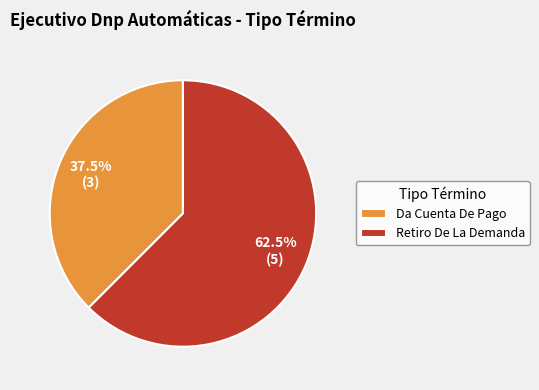

Rank the categories by value from highest to lowest.

Retiro De La Demanda, Da Cuenta De Pago